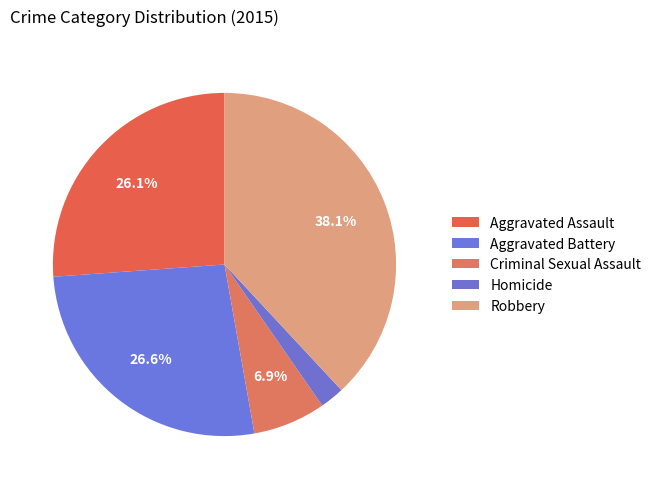

How many segments does this pie chart have?

5